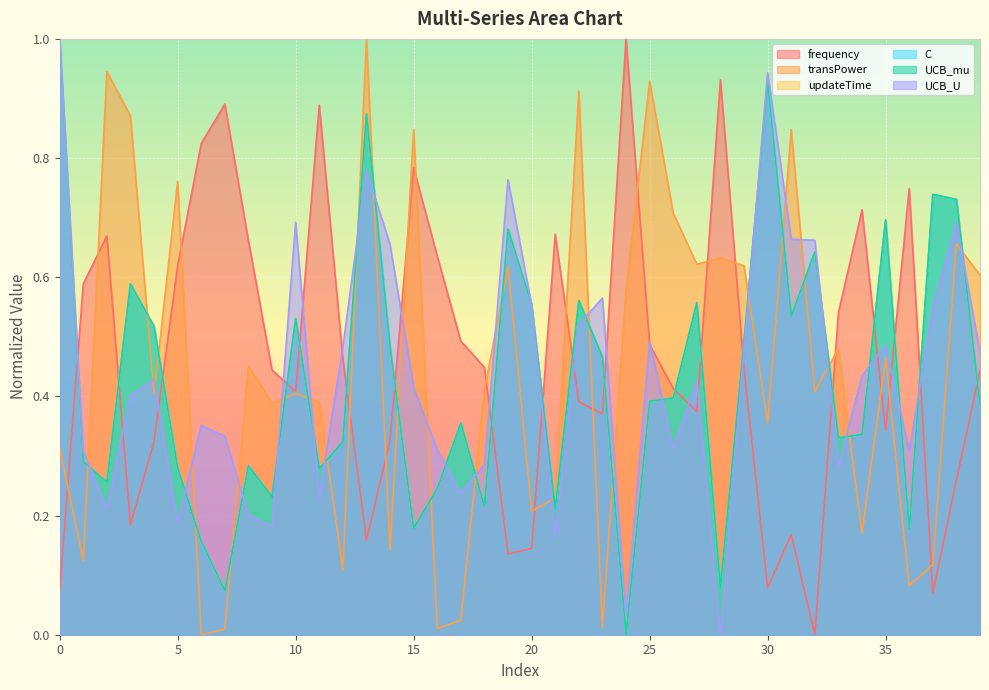

Is it true that updateTime equals 1.0 at 35?

False